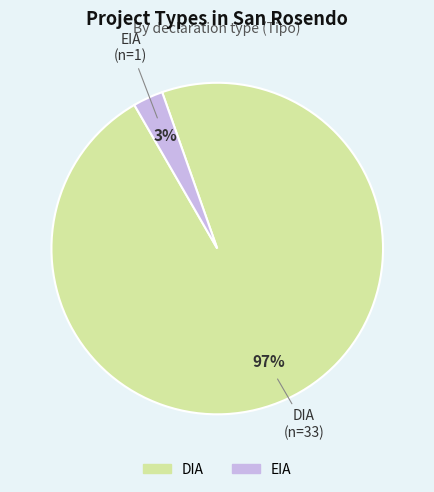

To the nearest percent, what is the combined percentage of DIA and EIA?

100%